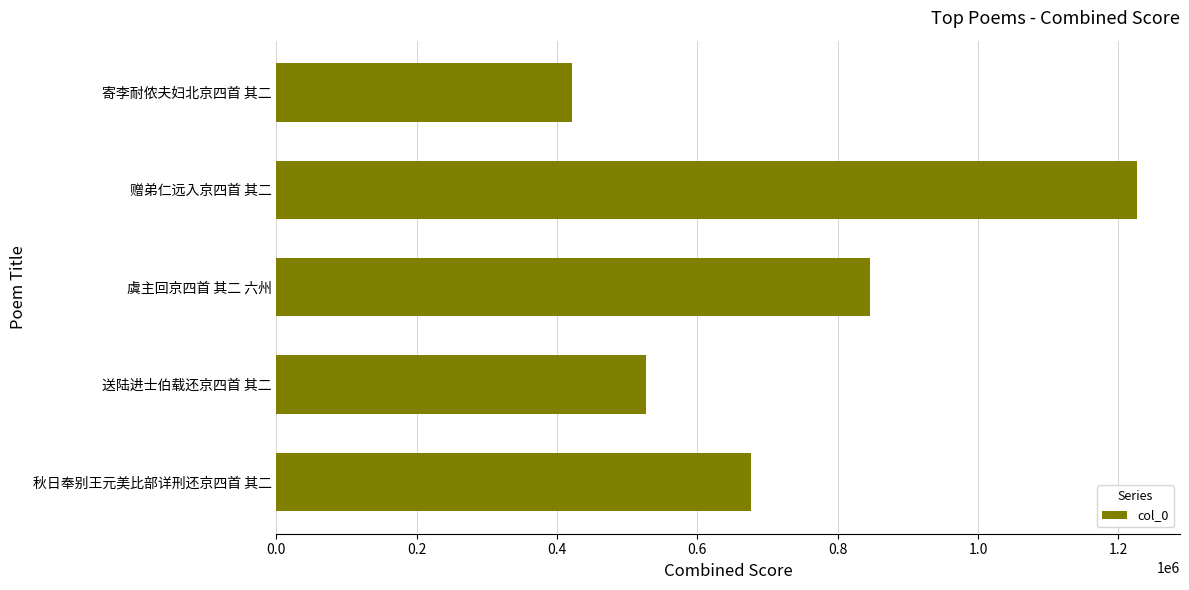

What is the label of the 3rd bar from the bottom?

虞主回京四首 其二 六州